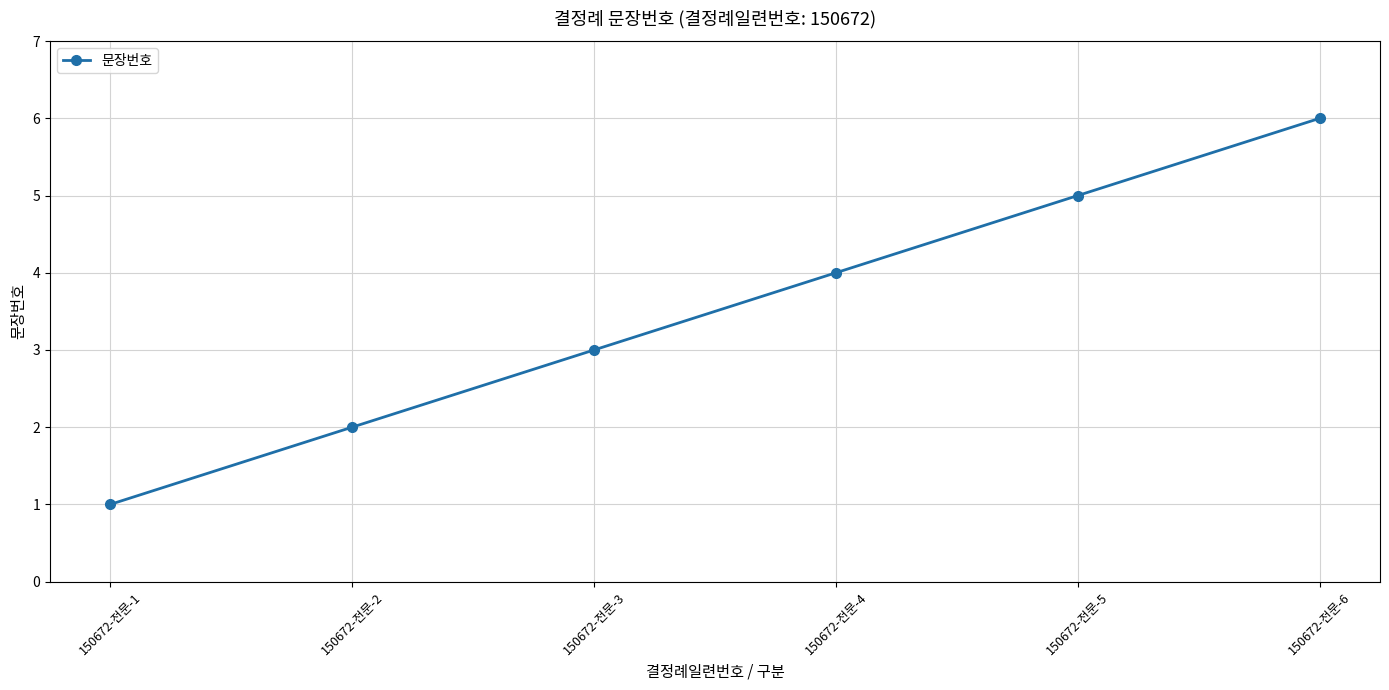

True or false: the data shows 2 at 150672-전문-2.

True